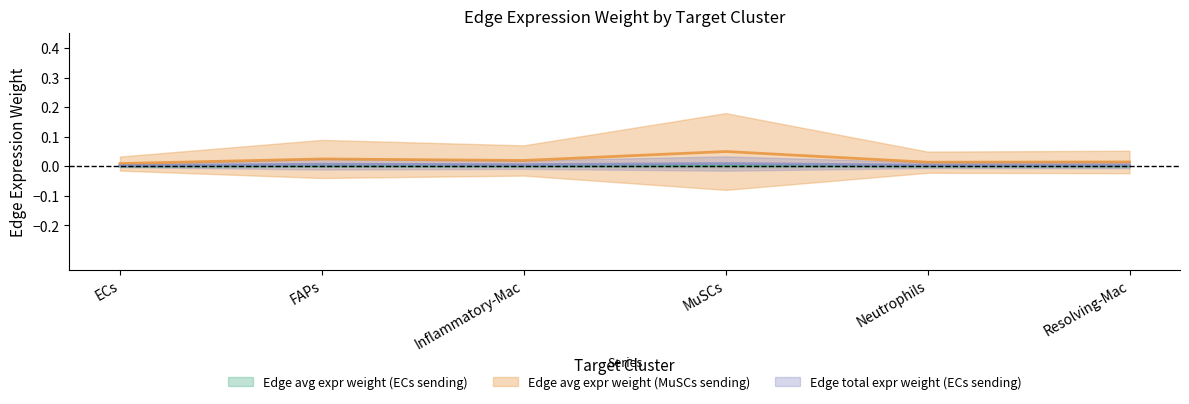

The Edge avg expr weight (MuSCs sending) series shows 0.0 at Resolving-Mac. True or false?

True